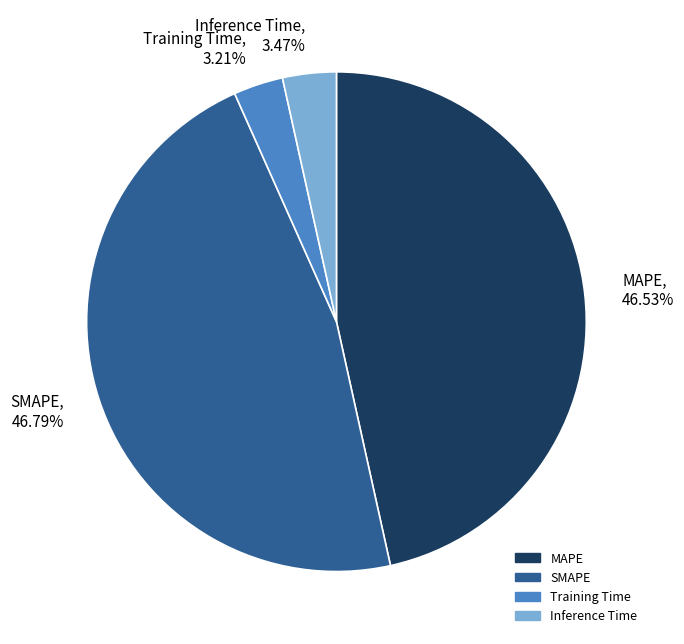

What percentage do SMAPE and Inference Time together represent?

50.3%